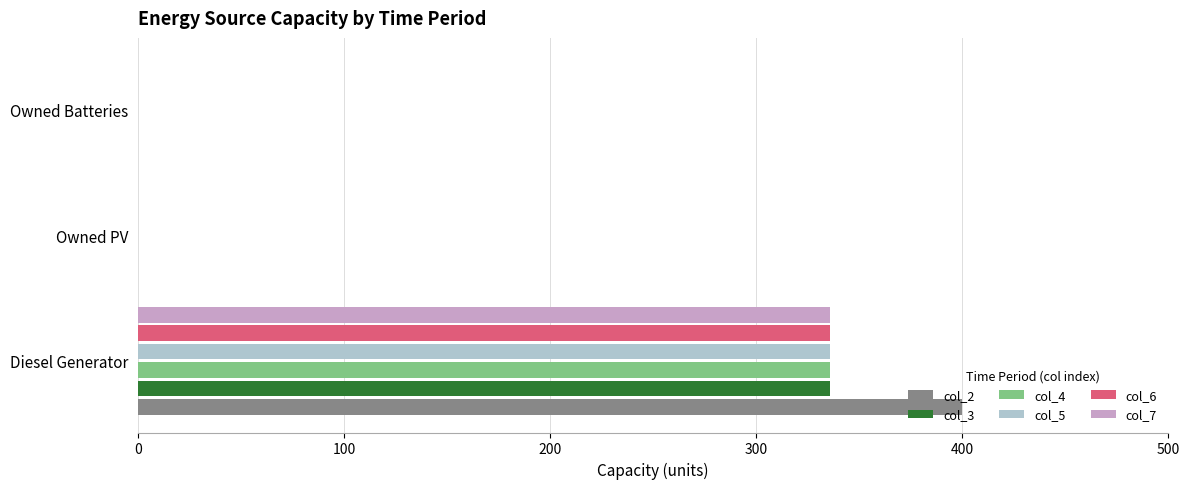

Which category has the highest value across all series?

Diesel Generator